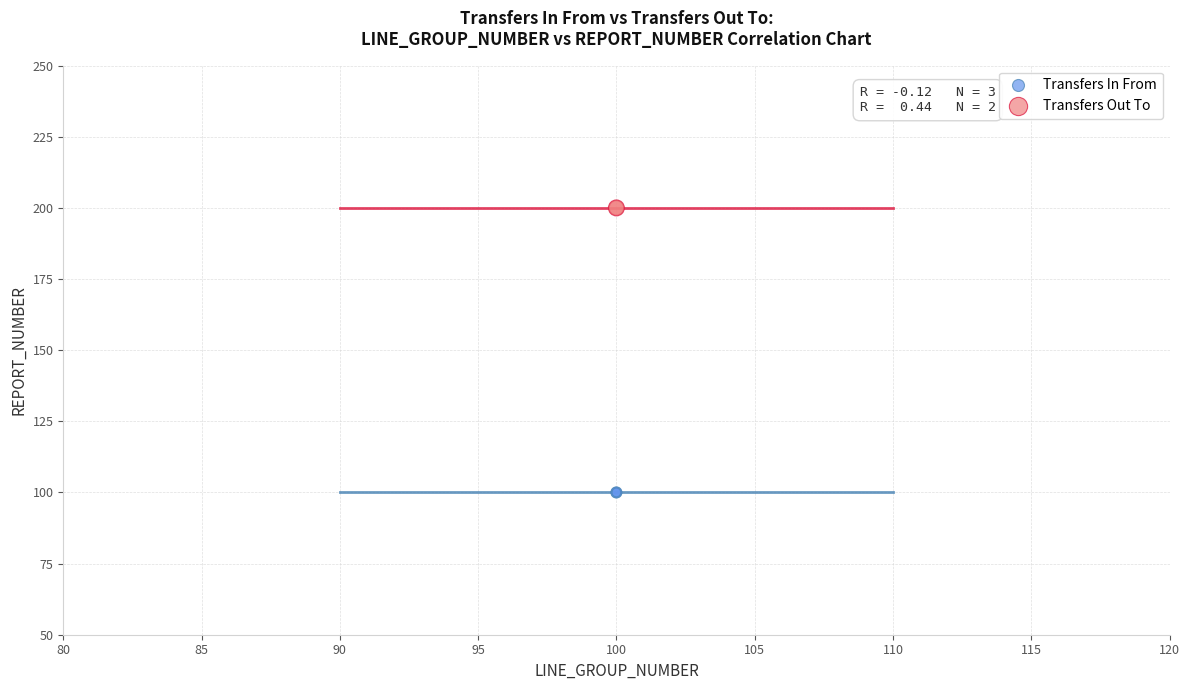

Which series reaches the maximum Y coordinate?

Transfers Out To